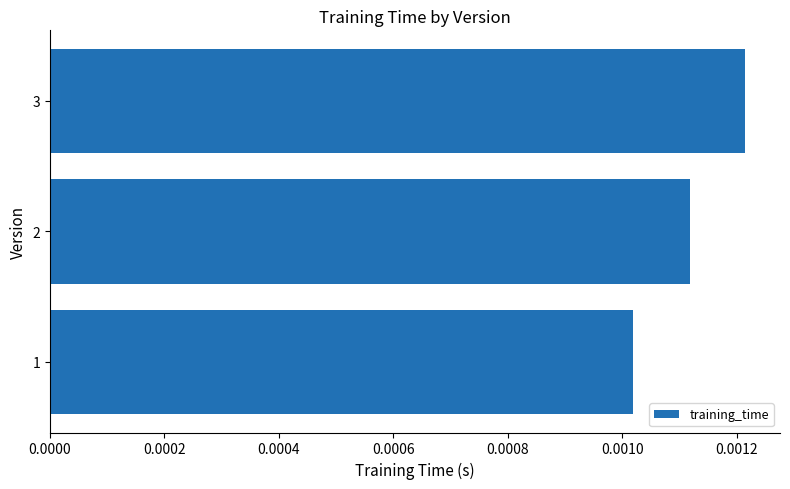

Between 2 and 3, which is larger?

3